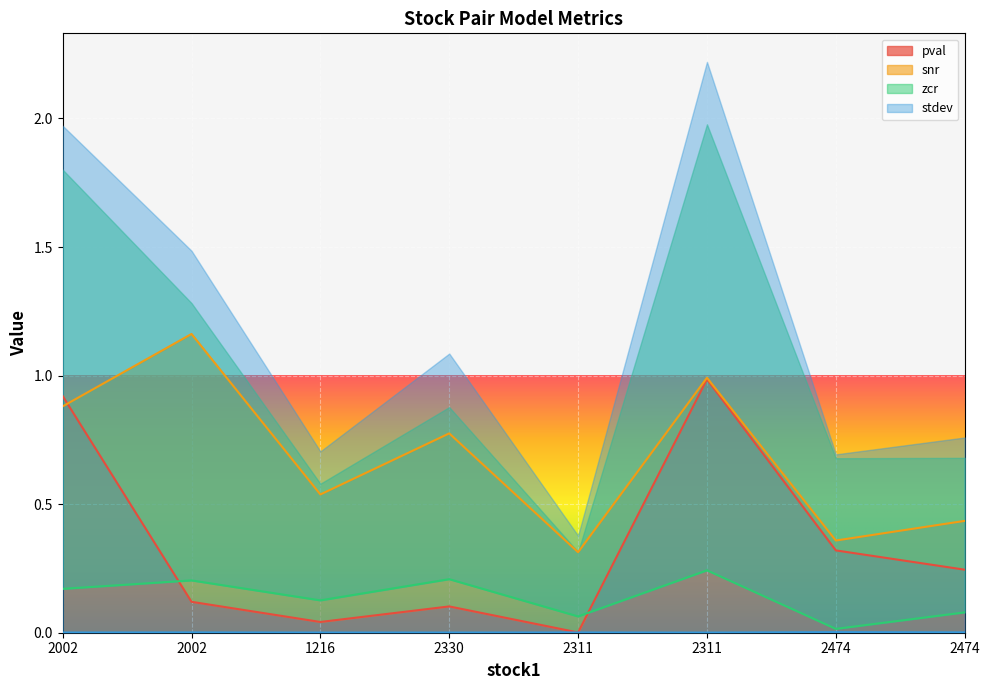

What is the value of the snr point at the 6th from the left?

0.3